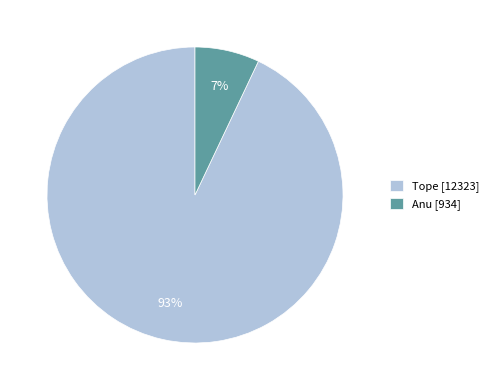

Is the sum of Tope [12323] and Anu [934] greater than half?

Yes